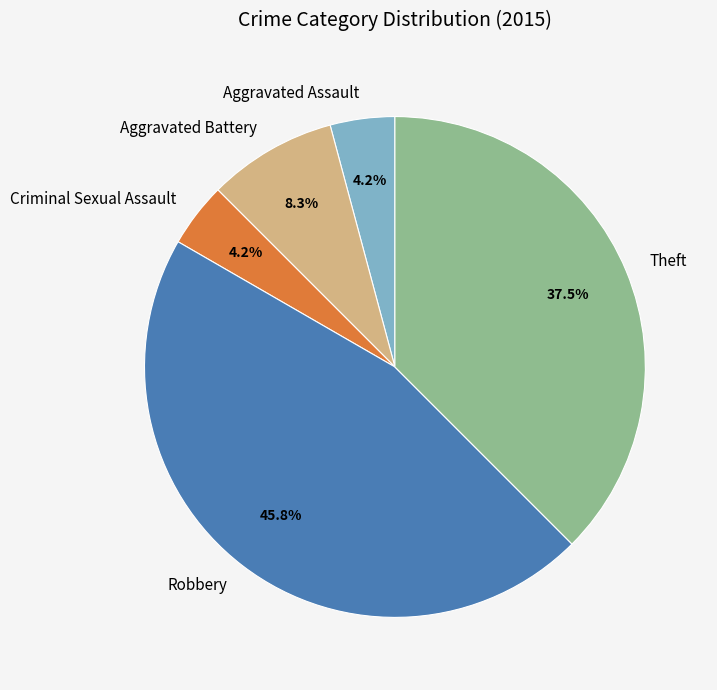

What percentage is the Aggravated Battery slice, to the nearest percent?

8%